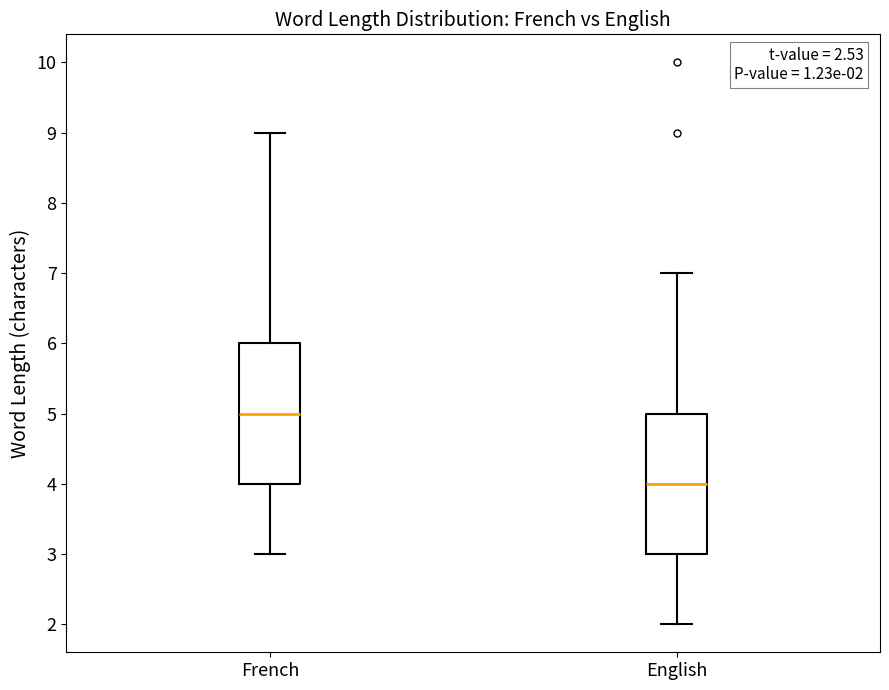

Which box's median line is the lowest?

English